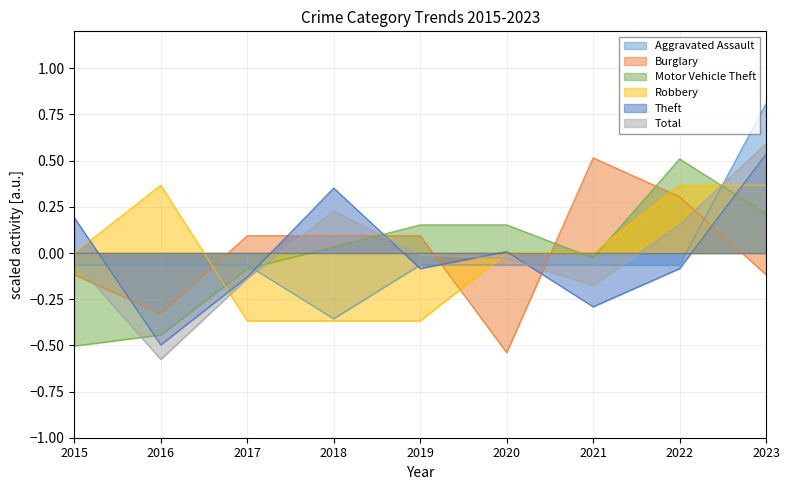

At which category is the sum across all series the highest?

2023